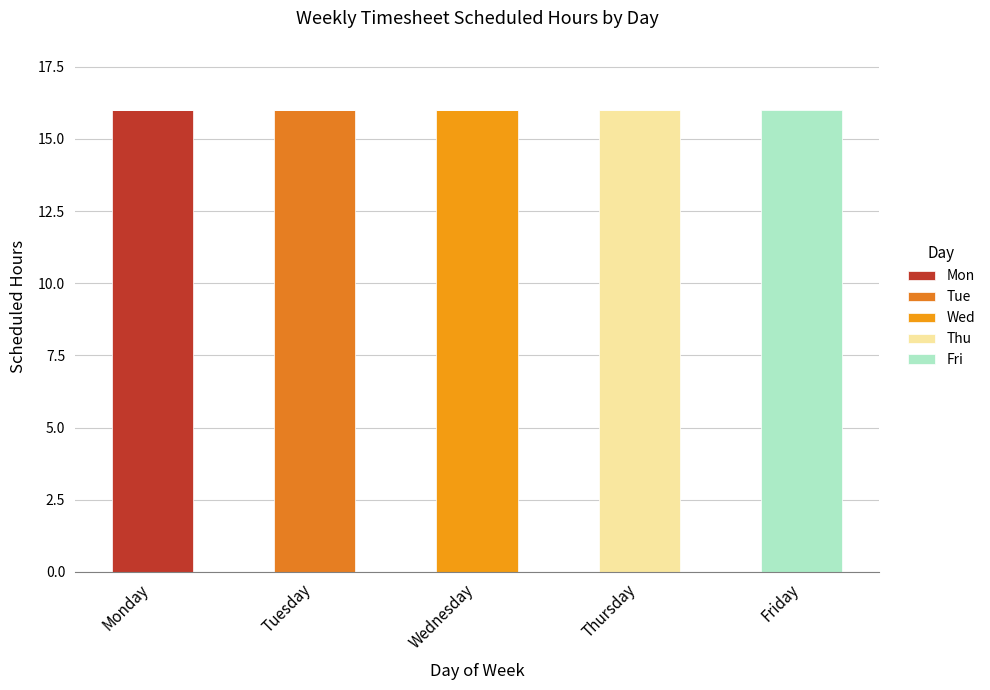

The value of Thu at Monday is 9. True or false?

False